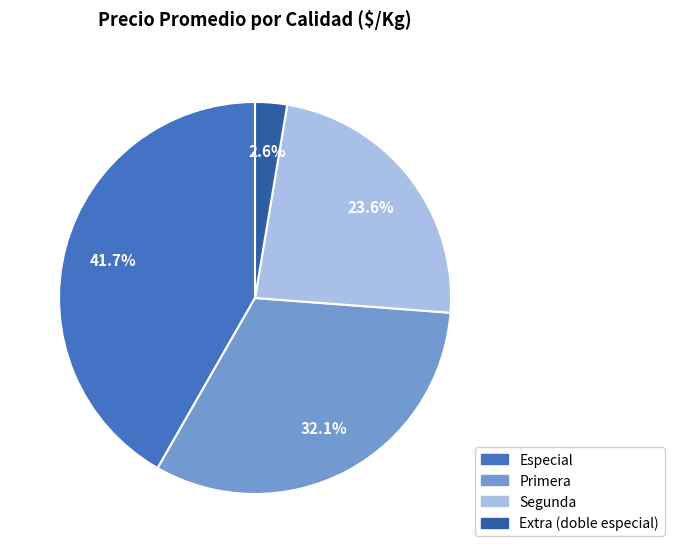

Is there a majority slice in this chart?

No